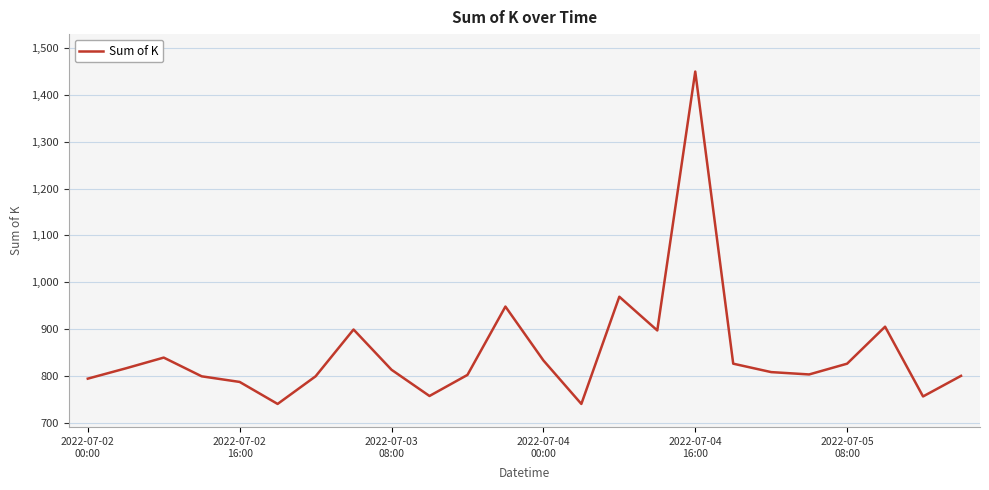

Is this an area chart (filled region under the line)?

No